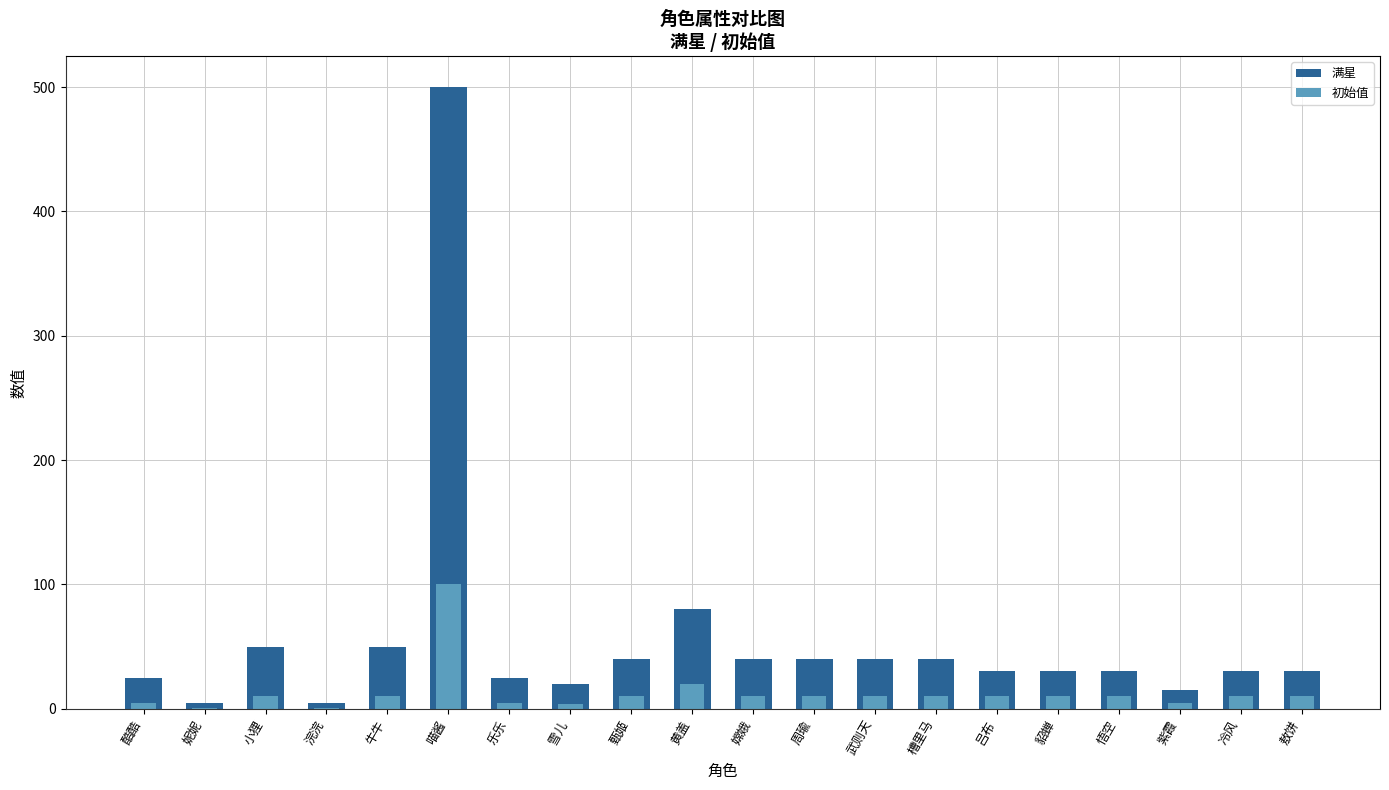

Reading left to right, what are all the values shown in this chart?

满星: 酷酷=25	妮妮=5	小狸=50	浣浣=5	牛牛=50	喵酱=500	乐乐=25	雪儿=20	甄姬=40	黄盖=80	嫦娥=40	周瑜=40	武则天=40	槽里马=40	吕布=30	貂蝉=30	悟空=30	紫霞=15	冷风=30	敖饼=30
初始值: 酷酷=5	妮妮=1	小狸=10	浣浣=1	牛牛=10	喵酱=100	乐乐=5	雪儿=4	甄姬=10	黄盖=20	嫦娥=10	周瑜=10	武则天=10	槽里马=10	吕布=10	貂蝉=10	悟空=10	紫霞=5	冷风=10	敖饼=10